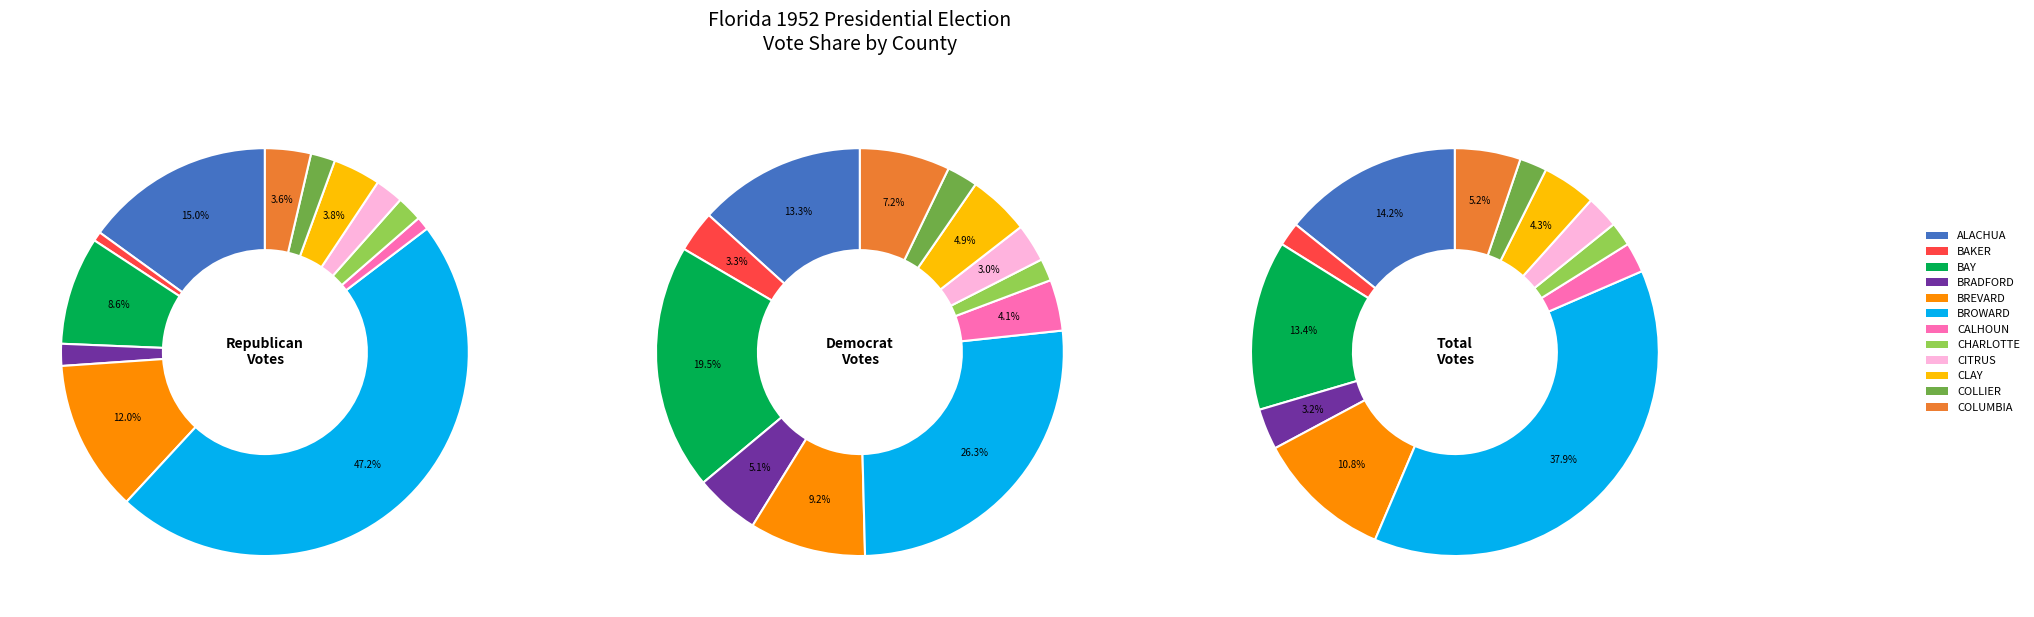

To the nearest percent, what is the difference between the largest and smallest slice percentages?

46%